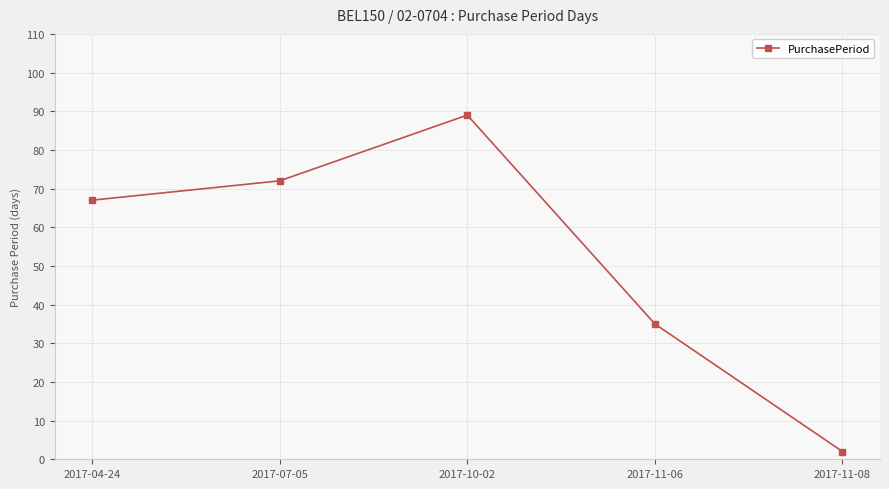

List the labels in order of value, smallest first.

2017-11-08, 2017-11-06, 2017-04-24, 2017-07-05, 2017-10-02